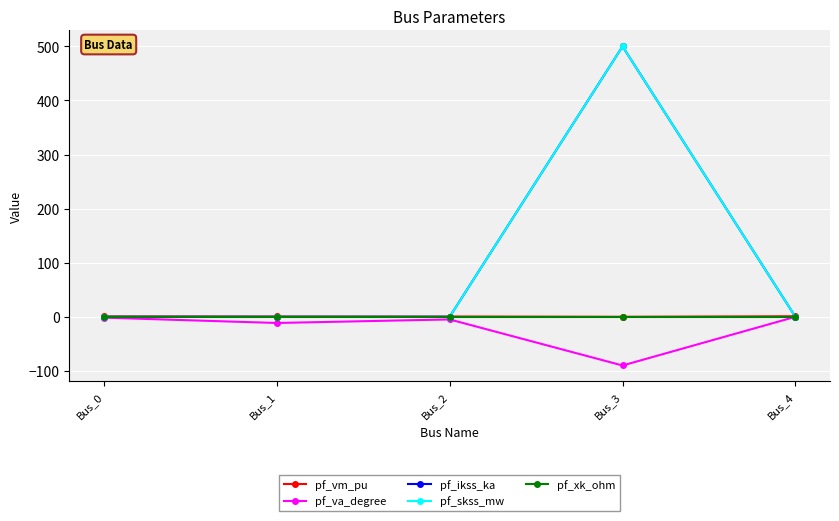

Is this an area chart (filled region under the line)?

No